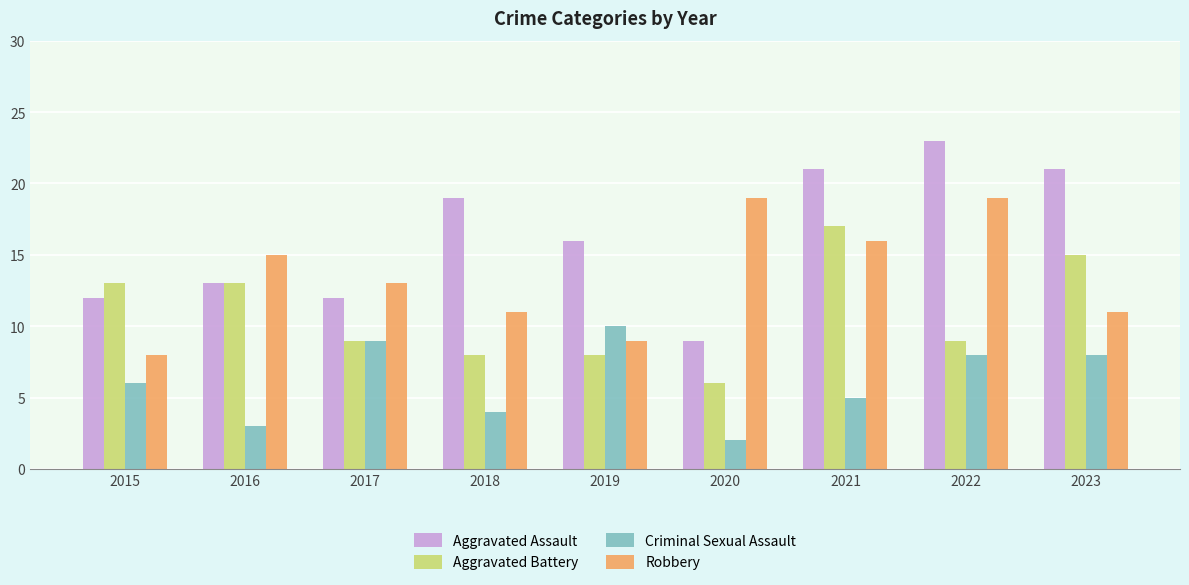

Rank the series at 2019 from lowest to highest value.

Aggravated Battery, Robbery, Criminal Sexual Assault, Aggravated Assault